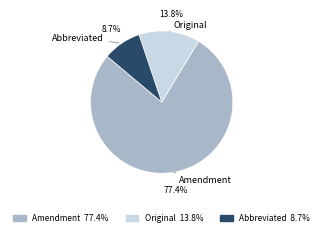

Is there a majority slice in this chart?

Yes